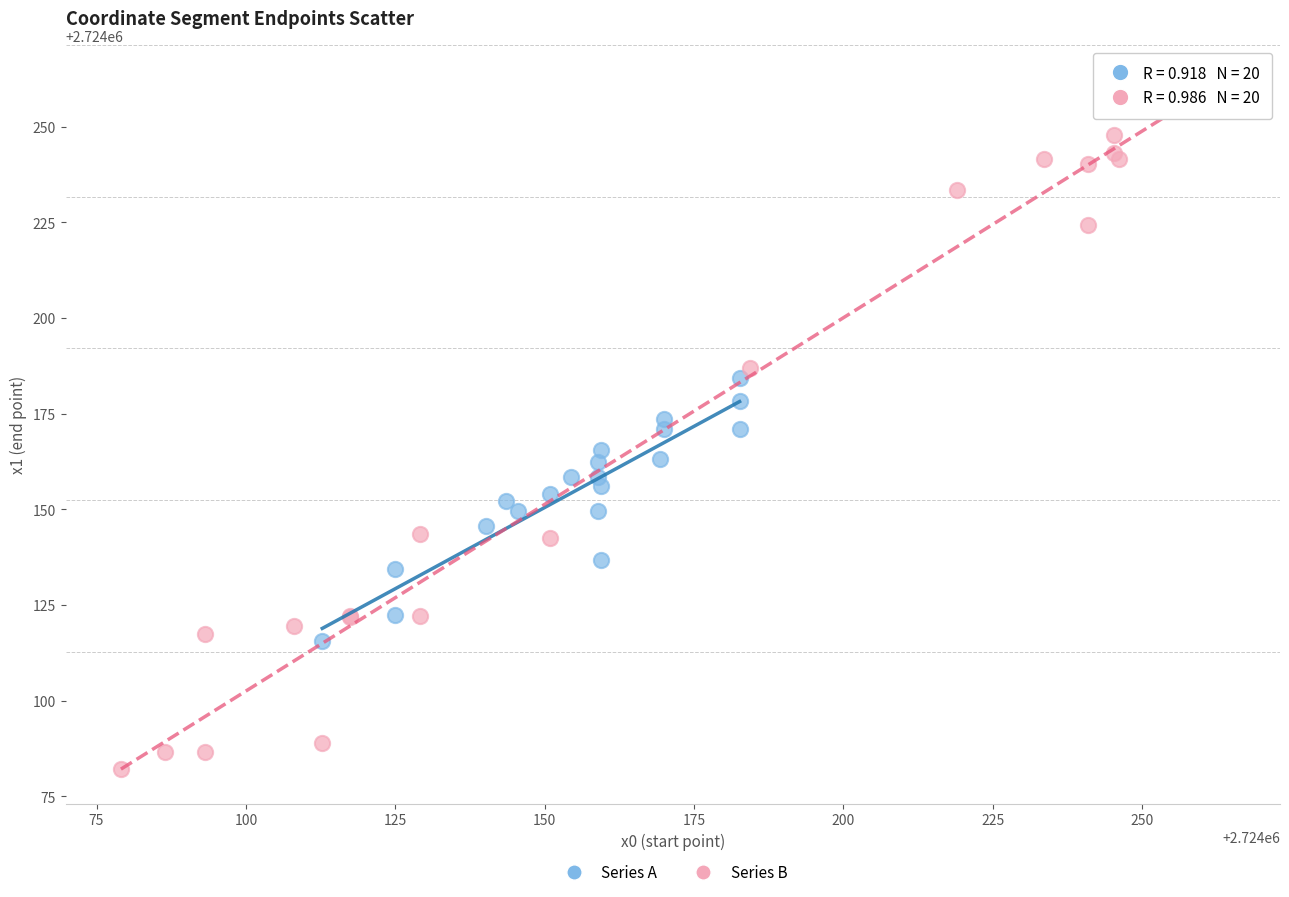

Which series contains the highest Y value?

Series B